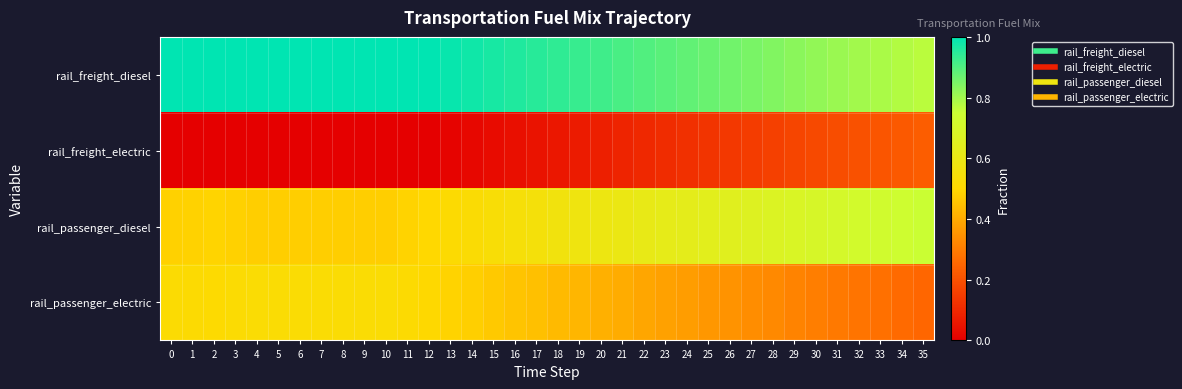

Rank the series at 23 from highest to lowest value.

rail_freight_diesel, rail_passenger_diesel, rail_passenger_electric, rail_freight_electric